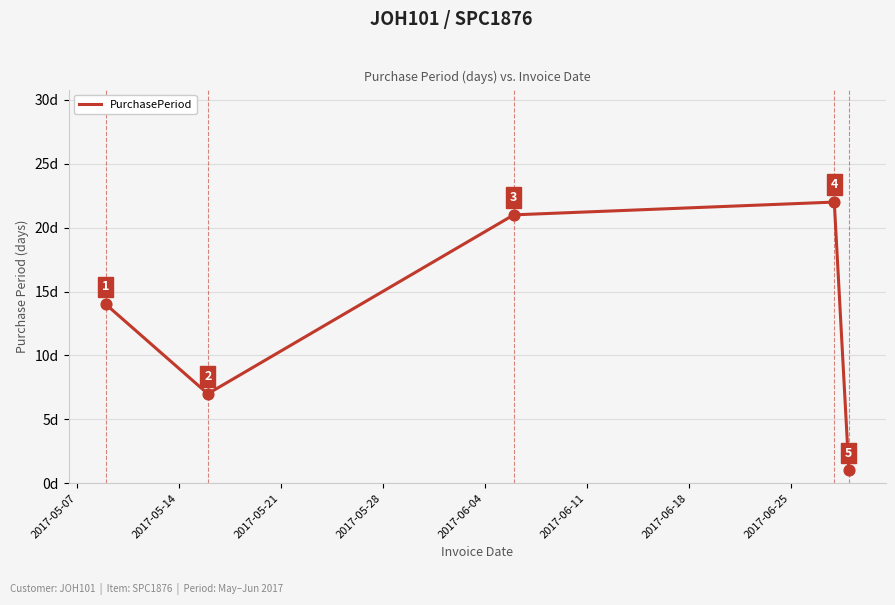

True or false: there are more than 0 points higher than both neighbors.

True